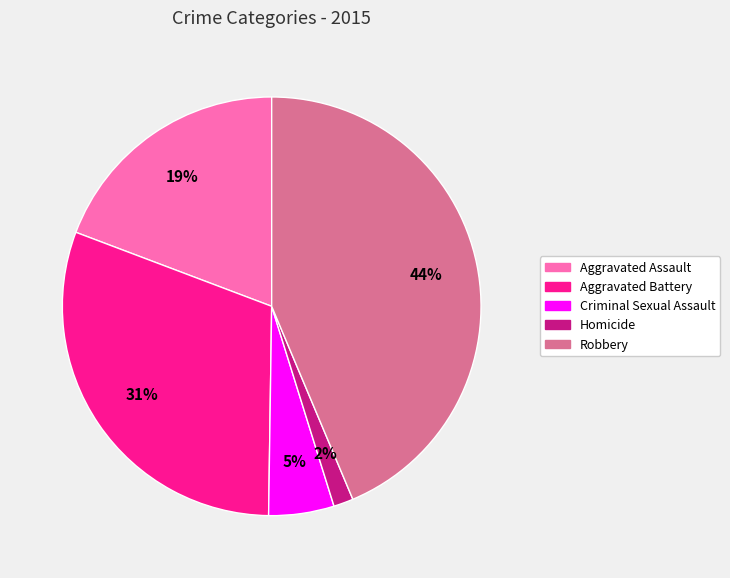

To the nearest percent, what is the combined percentage of Homicide and Aggravated Assault?

21%